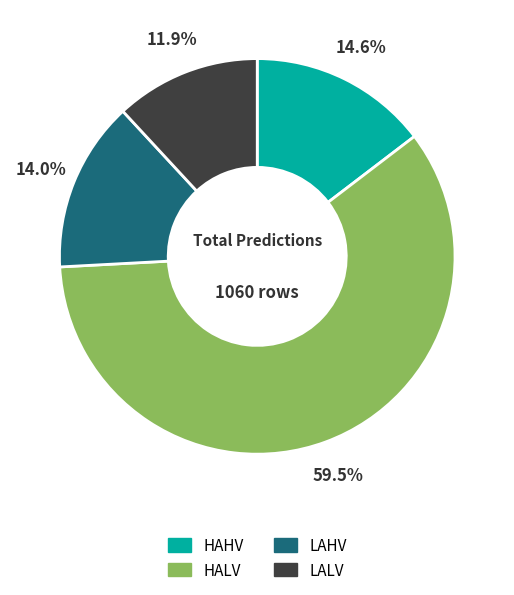

What is the majority slice?

HALV